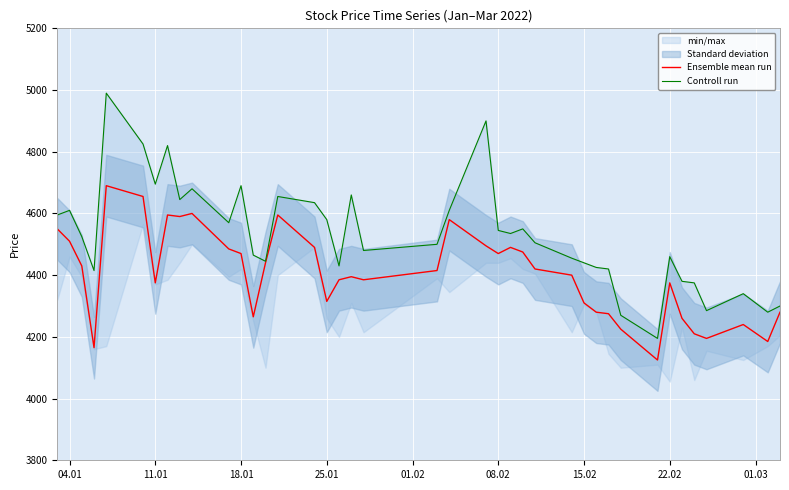

Reading right to left, list all the values displayed in this chart.

Ensemble mean run: 4280	4185	4240	4195	4210	4260	4375	4125	4225	4275	4280	4310	4400	4420	4475	4490	4470	4495	4580	4415	4385	4395	4385	4315	4490	4595	4440	4265	4470	4485	4600	4590	4595	4375	4655	4690	4165	4430	4510	4550
Controll run: 4300	4280	4340	4285	4375	4380	4460	4195	4270	4420	4425	4440	4455	4505	4550	4535	4545	4900	4610	4500	4480	4660	4430	4580	4635	4655	4445	4465	4690	4570	4680	4645	4820	4695	4825	4990	4415	4525	4610	4595